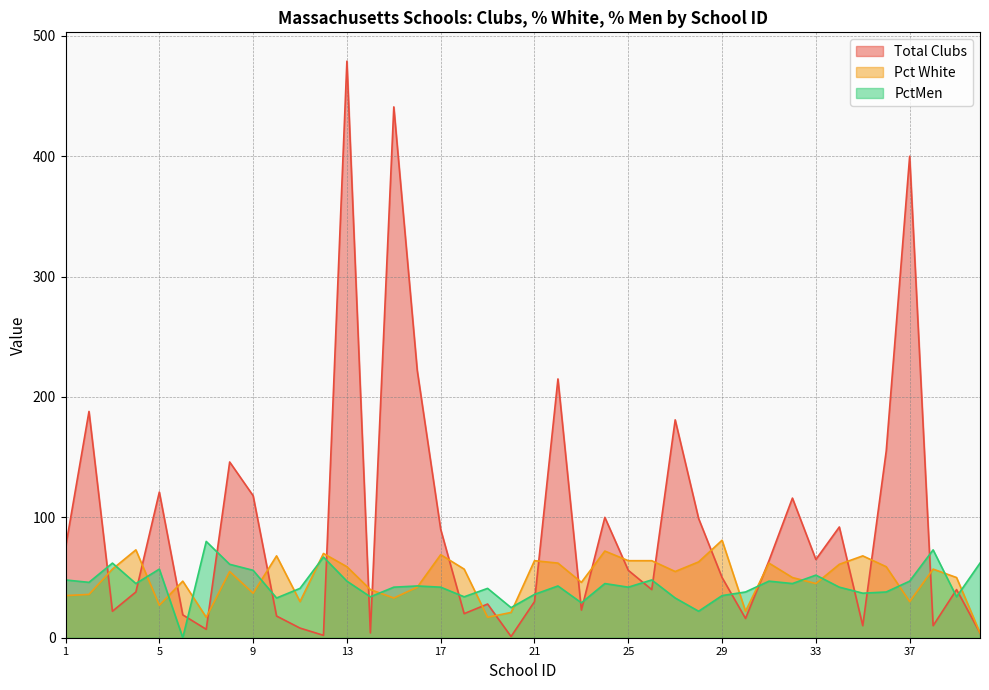

Reading right to left, what are all the values shown in this chart?

Total Clubs: 40=4	39=40	38=10	37=400	36=155	35=10	34=92	33=65	32=116	31=64	30=16	29=50	28=99	27=181	26=40	25=56	24=100	23=23	22=215	21=30	20=1	19=28	18=20	17=90	16=222	15=441	14=4	13=479	12=2	11=8	10=18	9=118	8=146	7=7	6=19	5=121	4=38	3=22	2=188	1=75
Pct White: 40=4	39=50	38=57	37=30	36=59	35=68	34=61	33=45	32=50	31=62	30=22	29=81	28=63	27=55	26=64	25=64	24=72	23=46	22=62	21=64	20=21	19=17	18=57	17=69	16=42	15=33	14=40	13=59	12=70	11=30	10=68	9=37	8=55	7=17	6=47	5=27	4=73	3=57	2=36	1=35
PctMen: 40=62	39=34	38=73	37=47	36=38	35=37	34=42	33=52	32=45	31=47	30=38	29=35	28=22	27=33	26=48	25=42	24=45	23=29	22=43	21=36	20=25	19=41	18=34	17=42	16=43	15=42	14=34	13=47	12=67	11=41	10=33	9=56	8=61	7=80	6=0	5=57	4=45	3=62	2=46	1=48